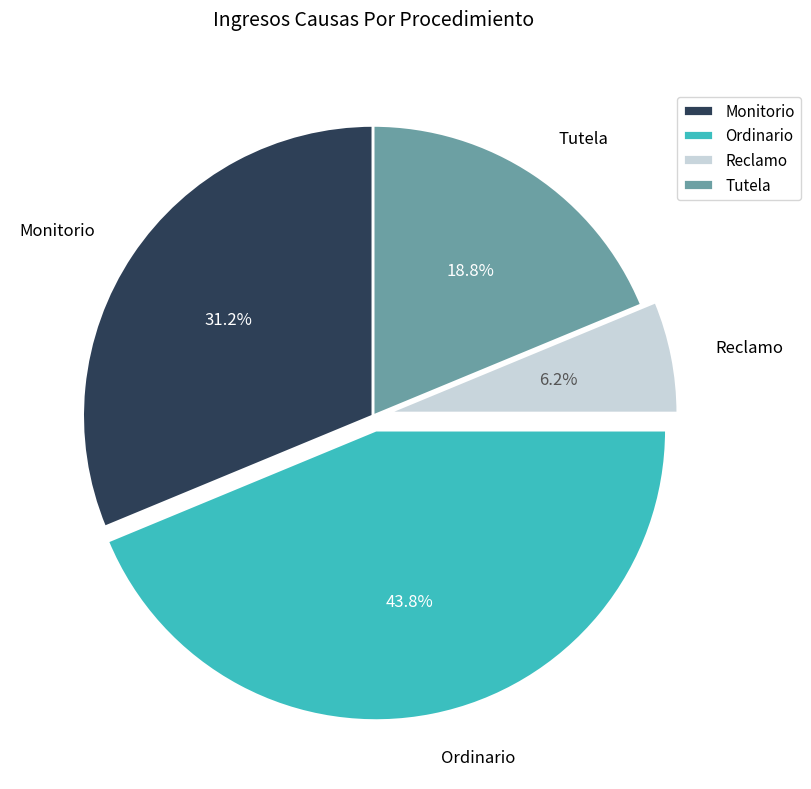

Is it true that Tutela is 7% of the pie?

False